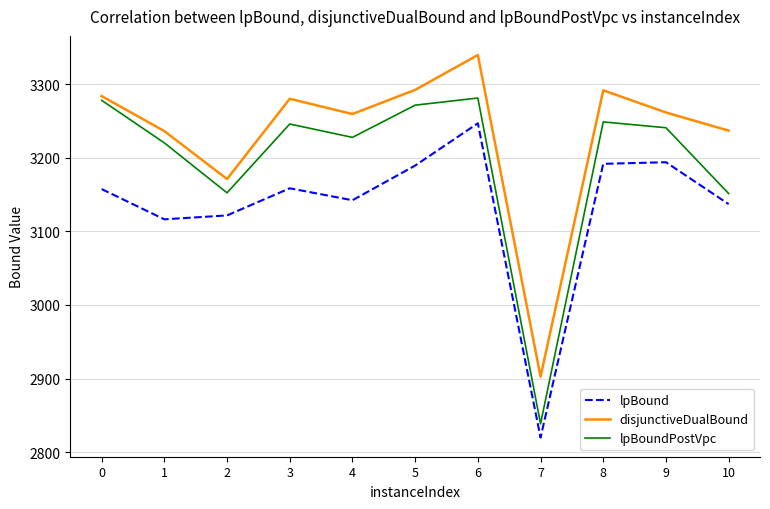

Does the chart display data point markers on the line(s)?

No